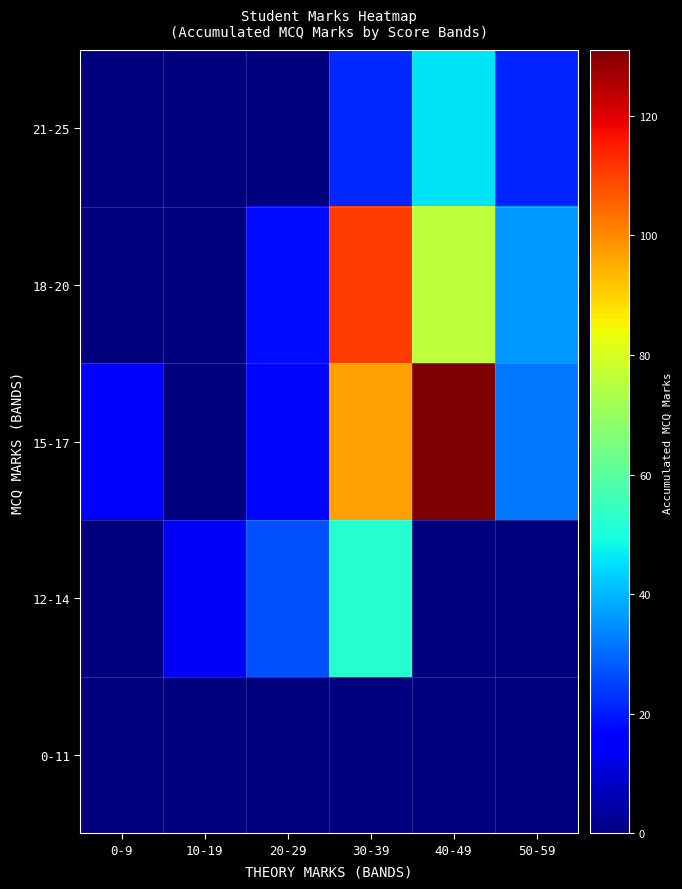

Reading right to left, list all the values displayed in this chart.

0-11: 50-59=0	40-49=0	30-39=0	20-29=0	10-19=0	0-9=0
12-14: 50-59=0	40-49=0	30-39=52	20-29=27	10-19=14	0-9=0
15-17: 50-59=32	40-49=131	30-39=97	20-29=17	10-19=0	0-9=15
18-20: 50-59=36	40-49=76	30-39=111	20-29=18	10-19=0	0-9=0
21-25: 50-59=21	40-49=46	30-39=22	20-29=0	10-19=0	0-9=0